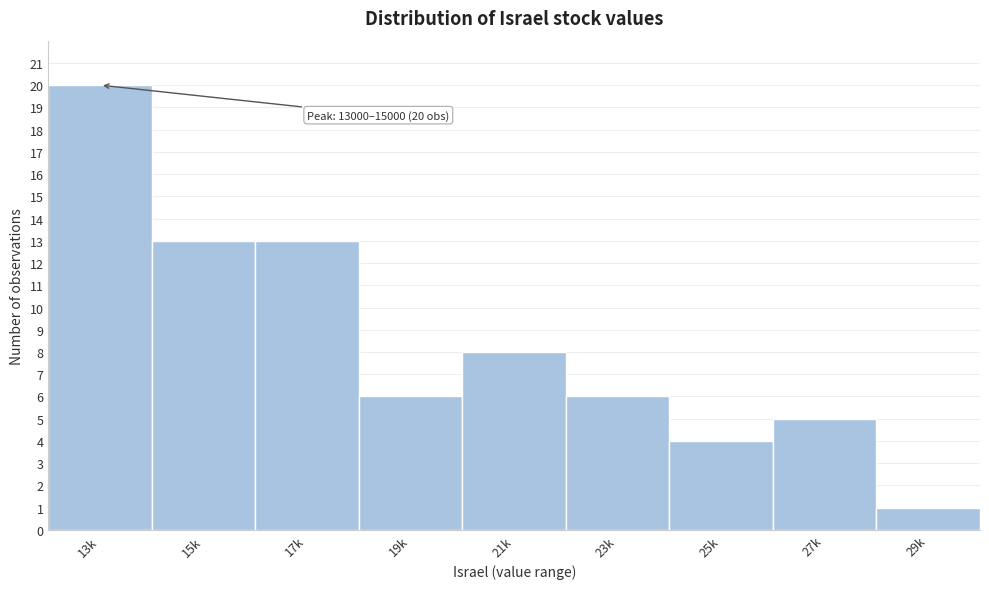

Reading left to right, list all the values displayed in this chart.

13k=20	15k=13	17k=13	19k=6	21k=8	23k=6	25k=4	27k=5	29k=1